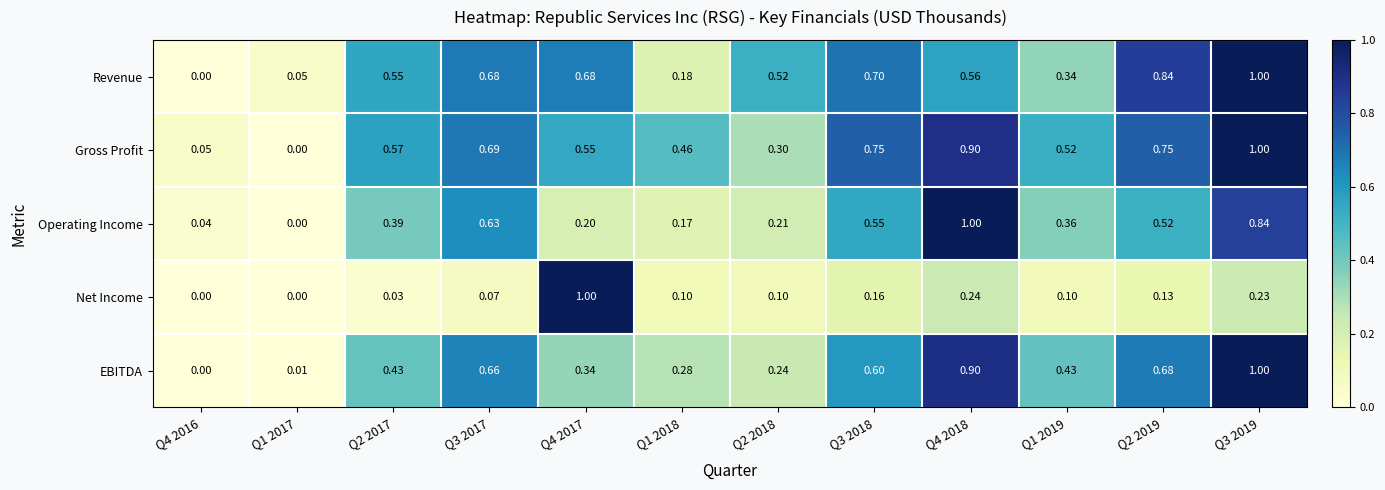

Which series has the largest total across all categories?

Gross Profit